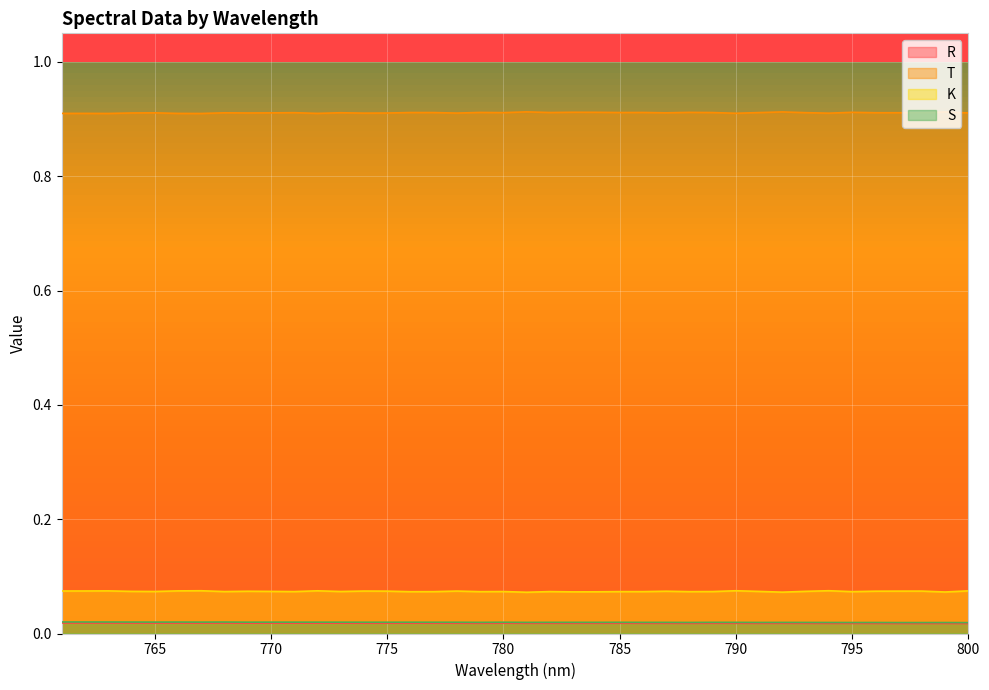

At which category is the sum across all series the highest?

761